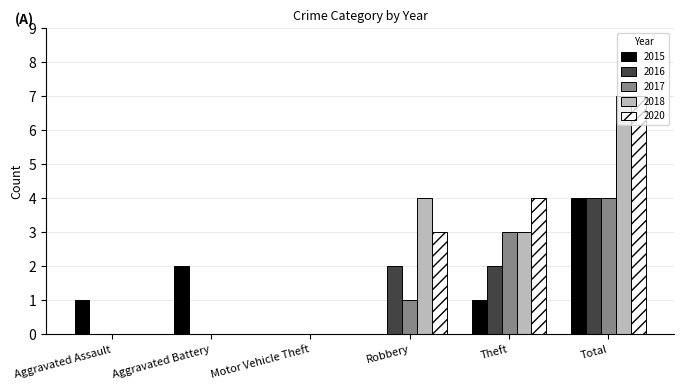

Are the bars horizontal?

No